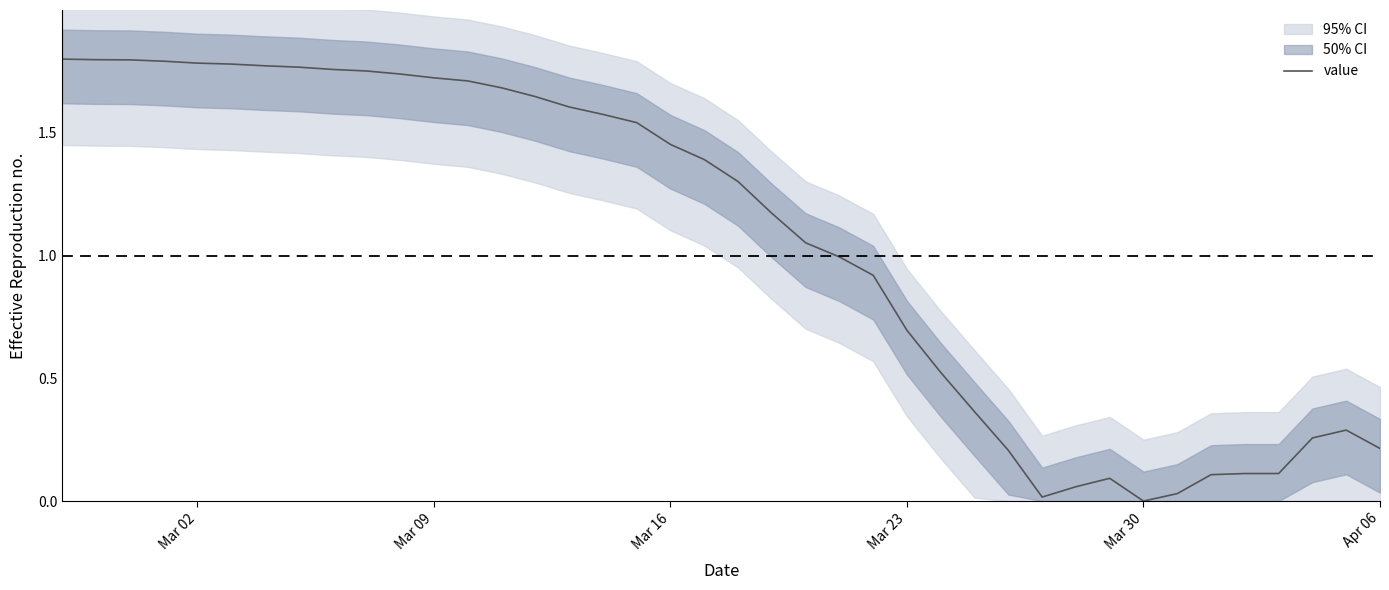

Does the chart have visible grid lines?

No